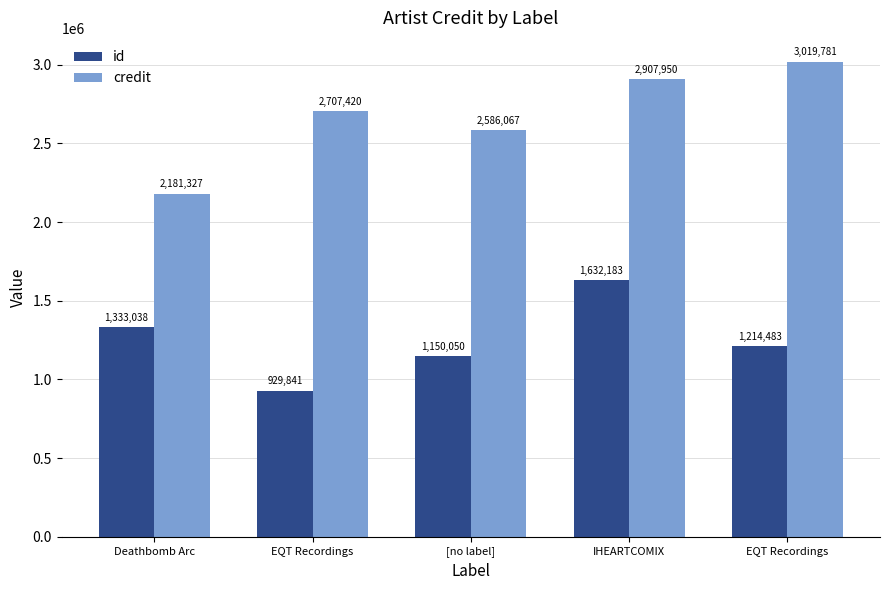

At Deathbomb Arc, list the series in order from smallest to largest.

id, credit